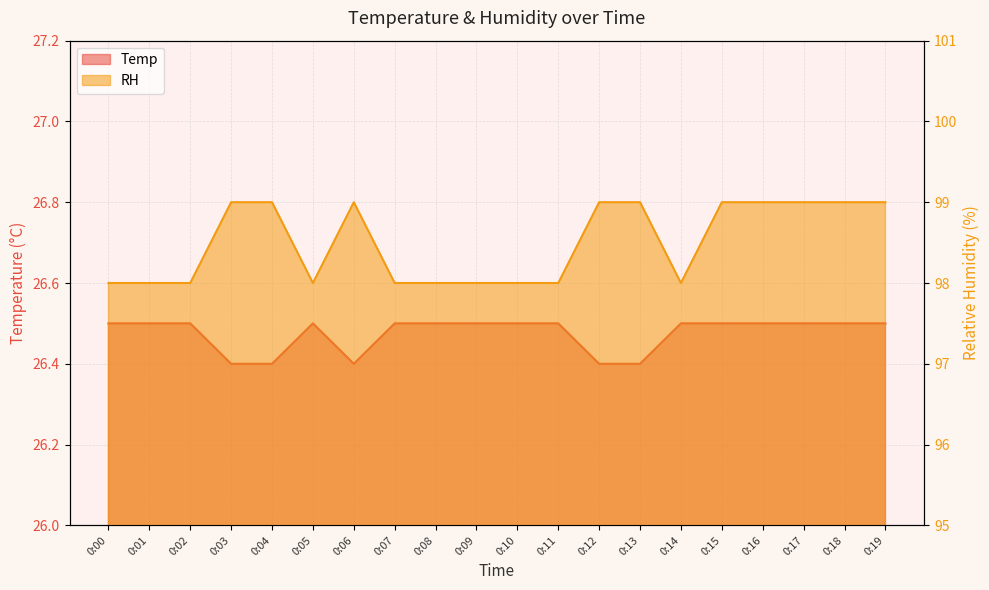

Is it true that RH equals 99.0 at 0:15?

True